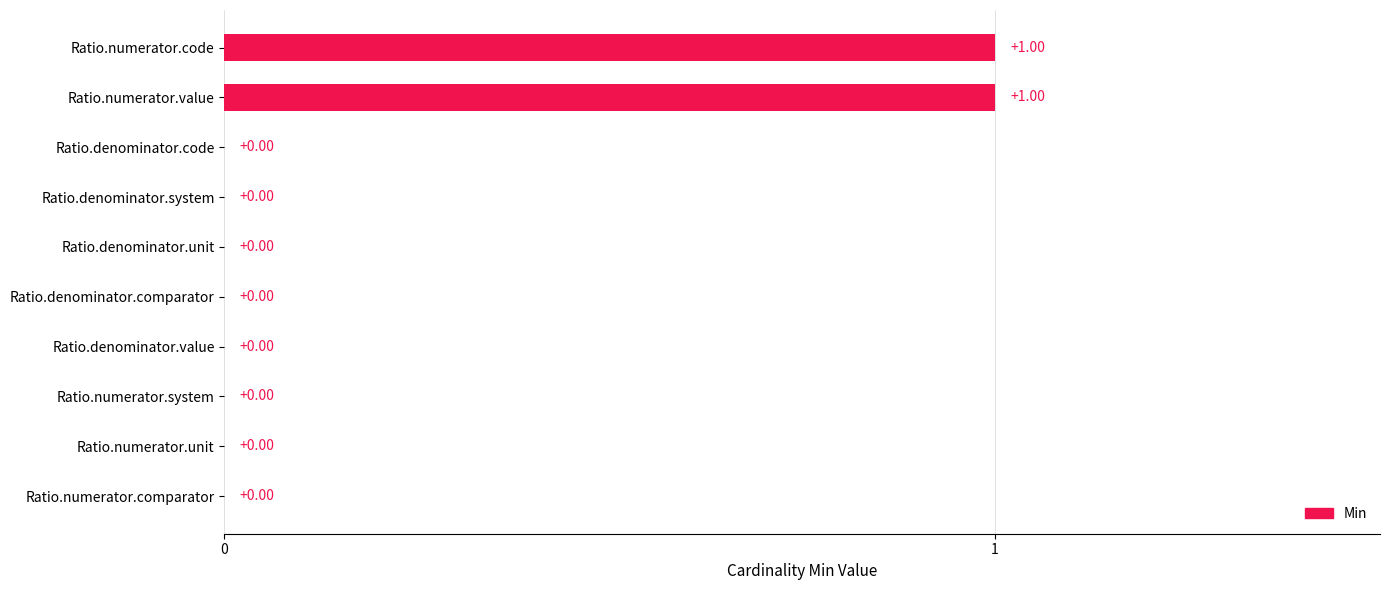

How many values exceed 0?

2